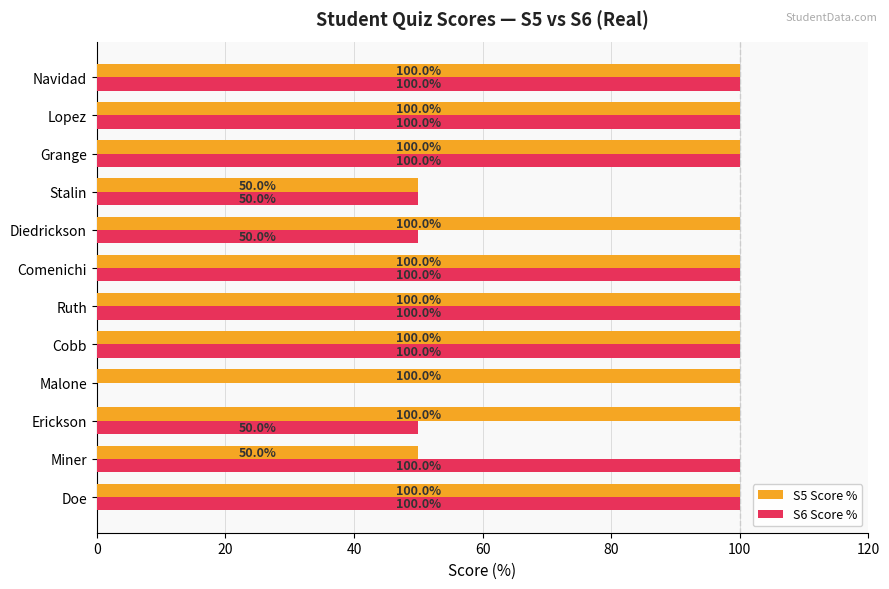

Is the value of S5 Score % at Stalin greater than the value of S6 Score % at Ruth?

No